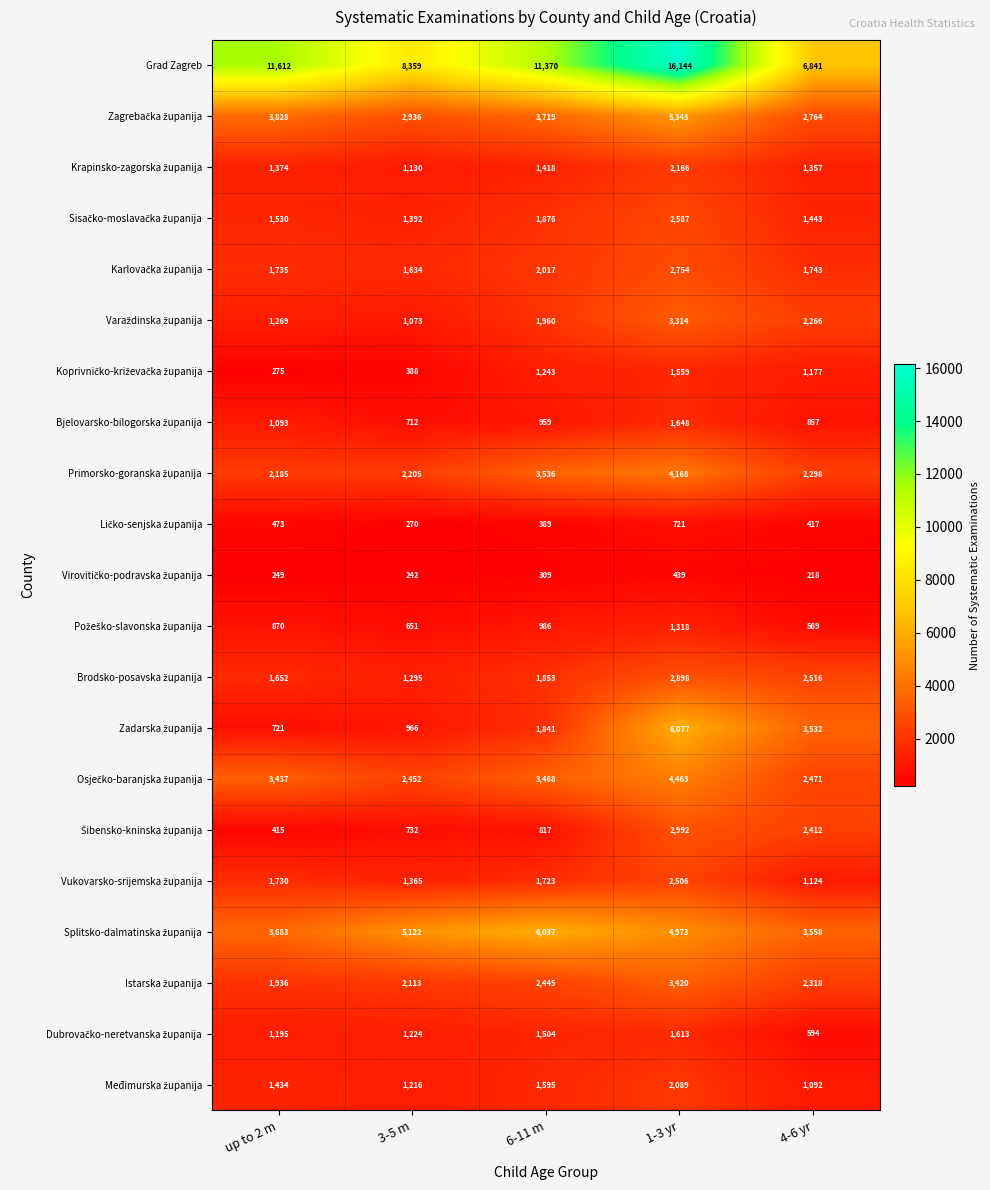

At which category does the chart reach its minimum across all series?

4-6 yr